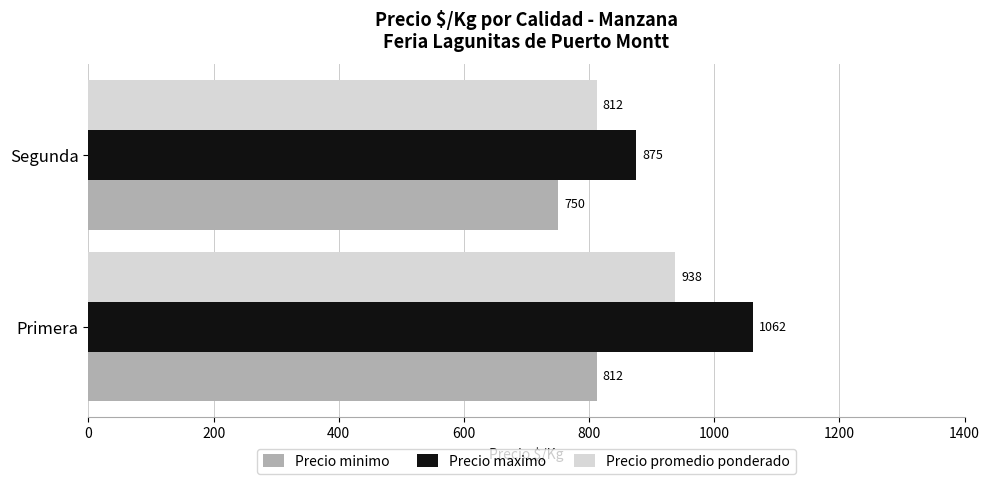

Which series changed the most between Primera and Segunda?

Precio maximo